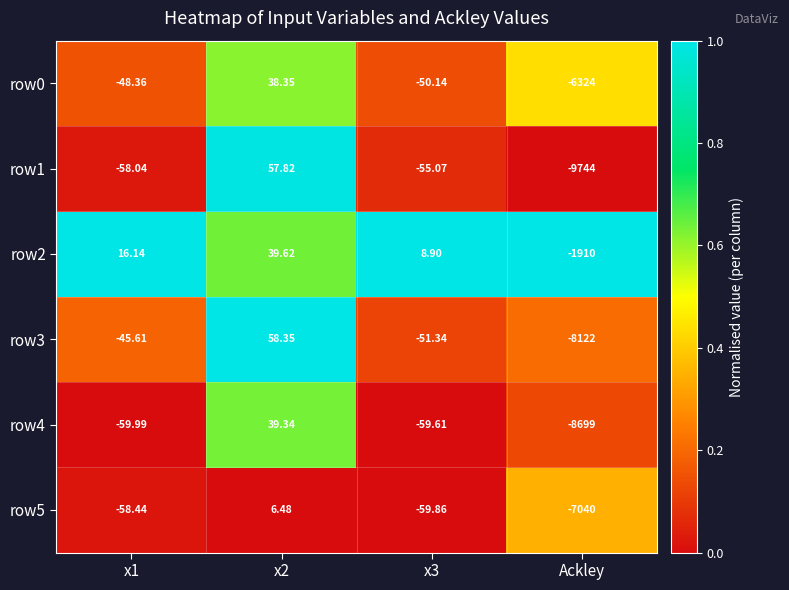

Count the number of categories in the chart.

4